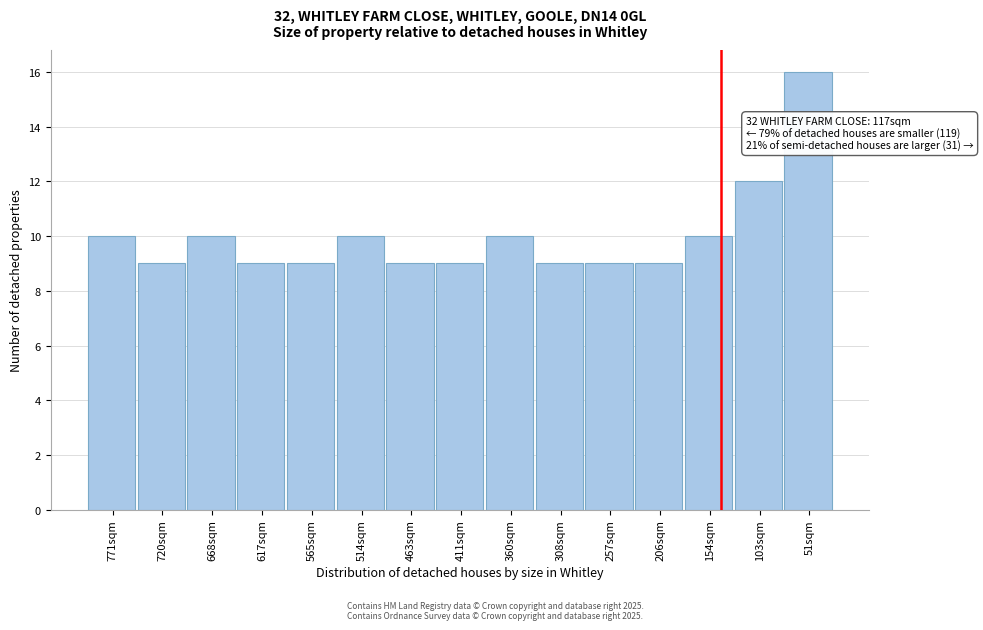

Reading left to right, transcribe all the data shown in this chart.

10	9	10	9	9	10	9	9	10	9	9	9	10	12	16